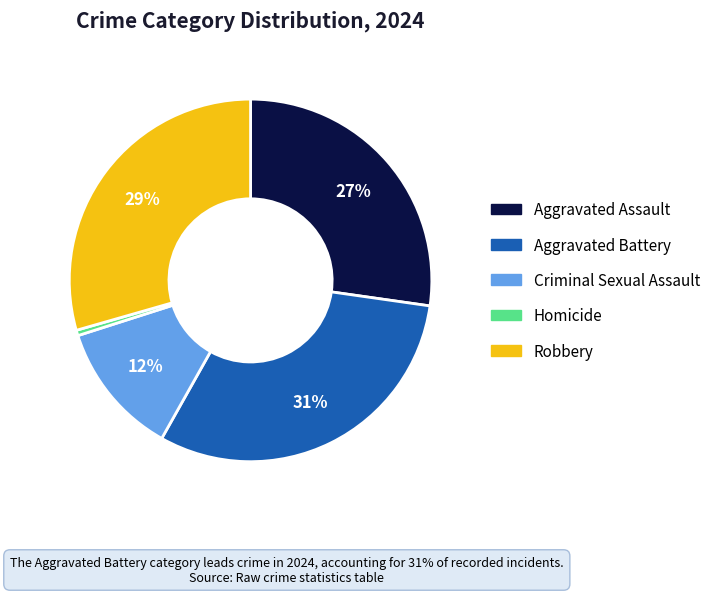

The Aggravated Battery slice represents 22% of the pie. True or false?

False